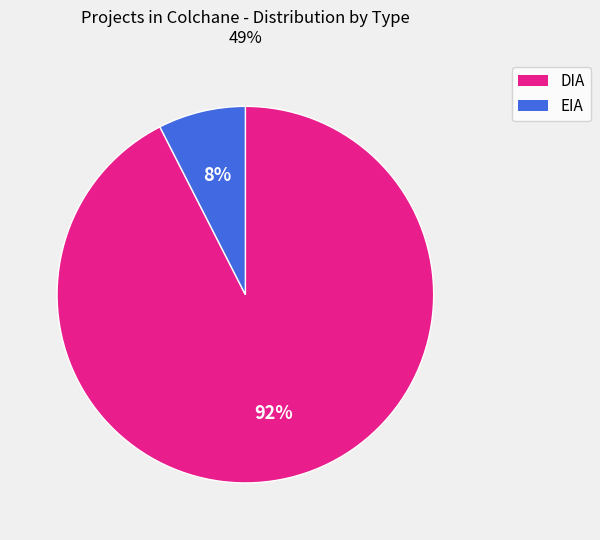

Count the number of slices in the pie.

2